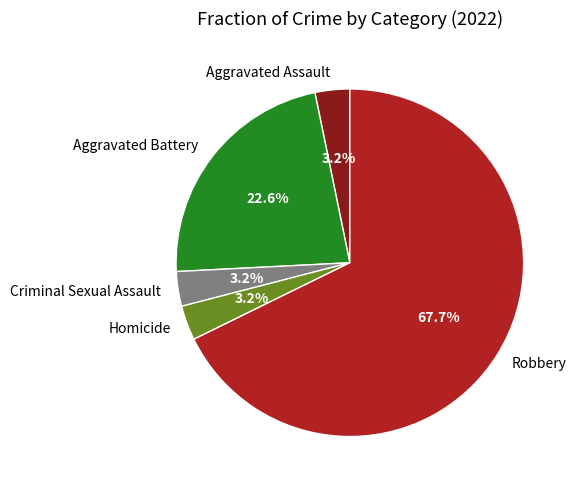

Is it true that Homicide is 17% of the pie?

False